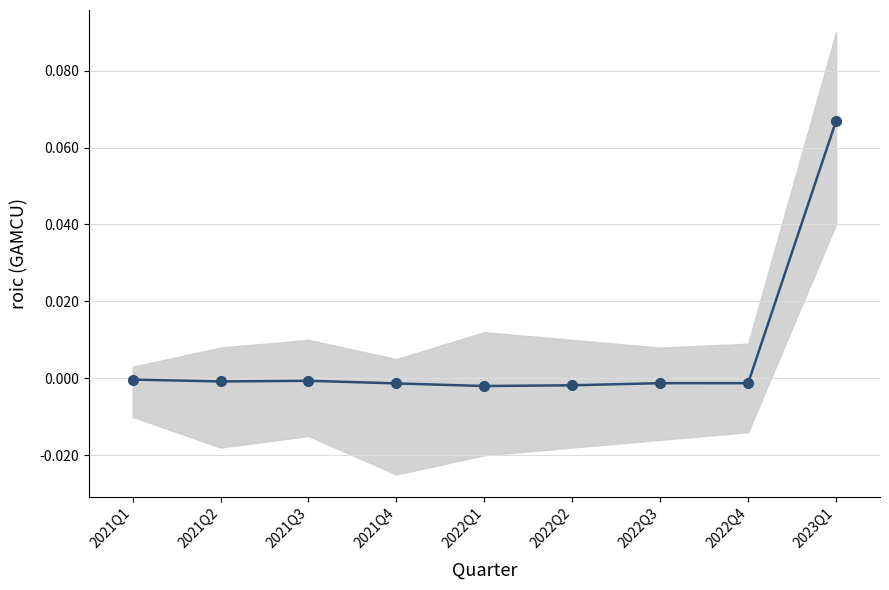

Rank the categories by value from highest to lowest.

2023Q1, 2021Q1, 2021Q3, 2021Q2, 2022Q3, 2022Q4, 2021Q4, 2022Q2, 2022Q1